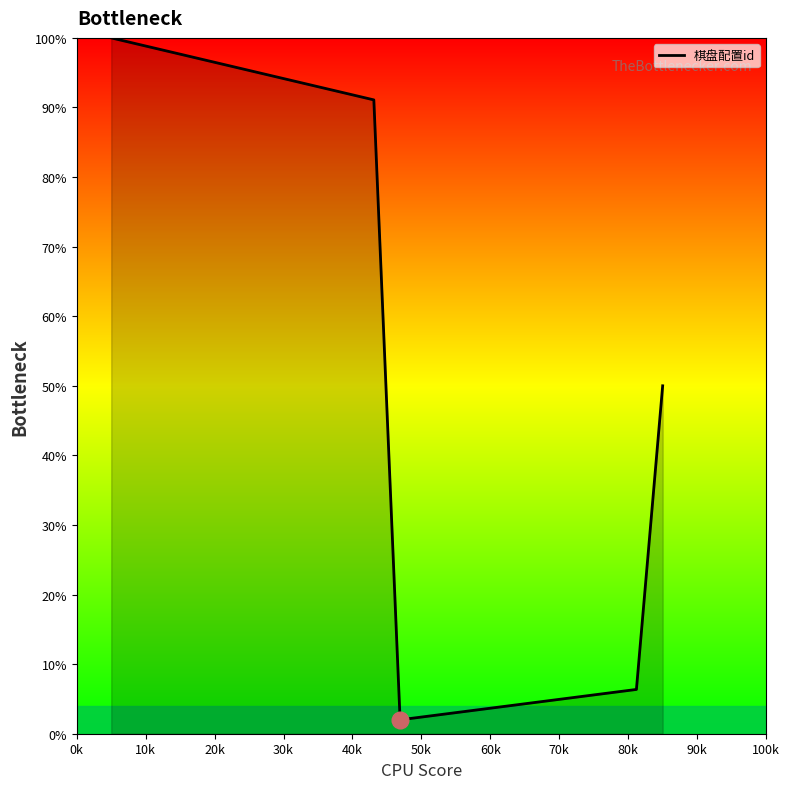

What is the minimum value shown in the chart?

2.0